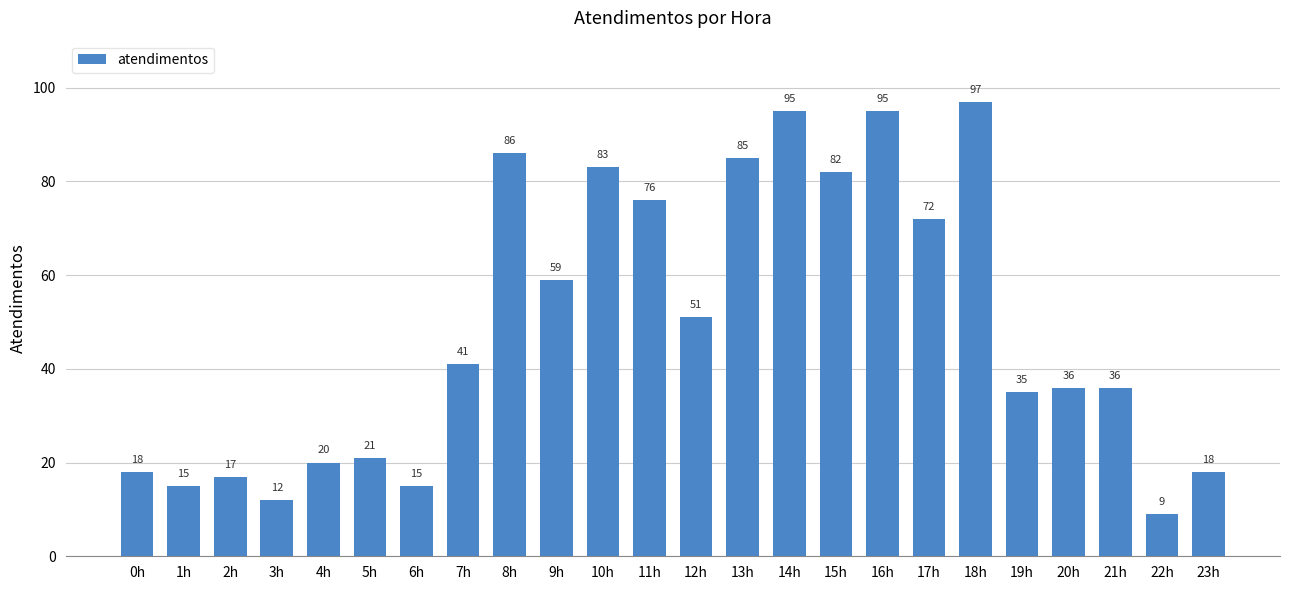

What is the smallest value displayed?

9